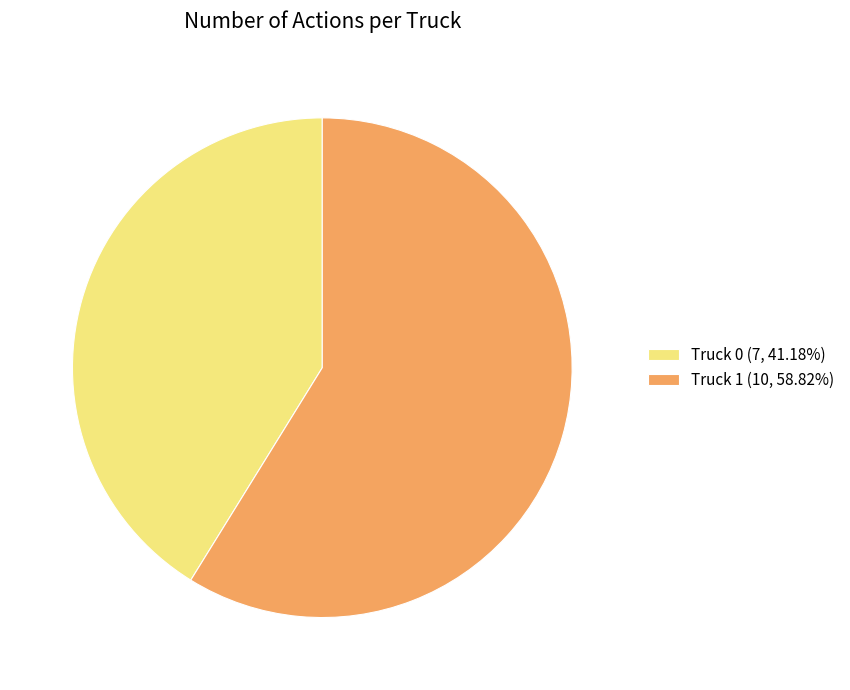

How many segments does this pie chart have?

2